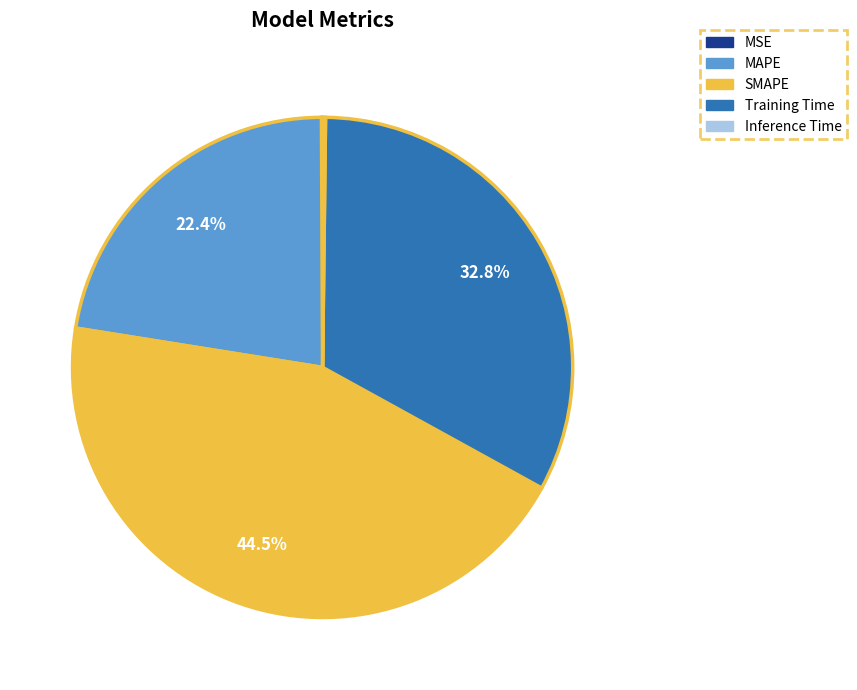

Does any single category account for the majority?

No